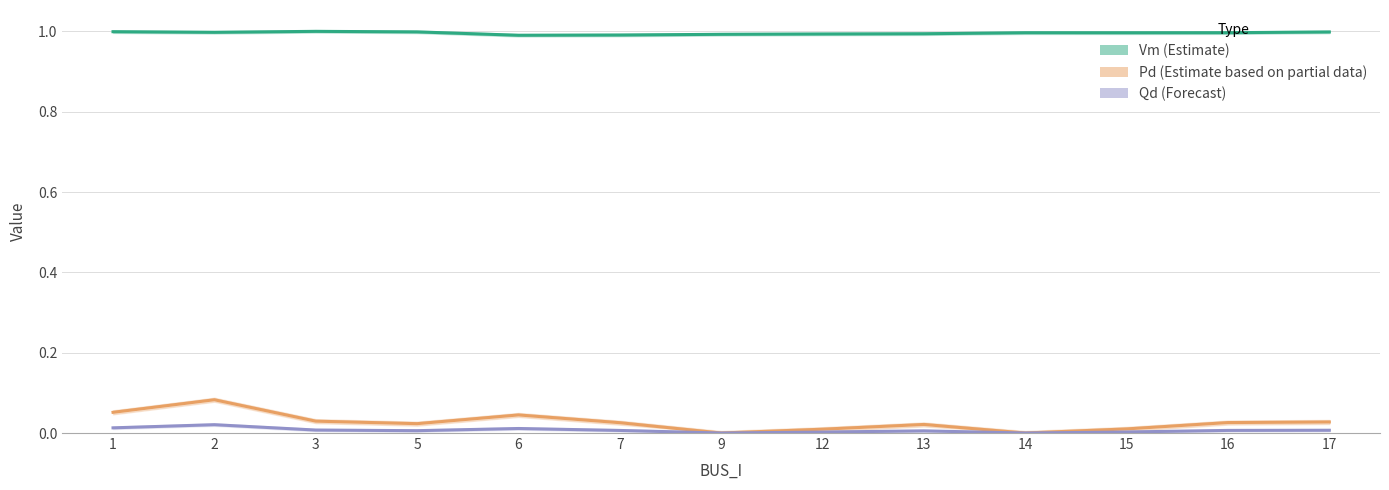

Which series changed the most between 5 and 17?

Pd (Estimate based on partial data)